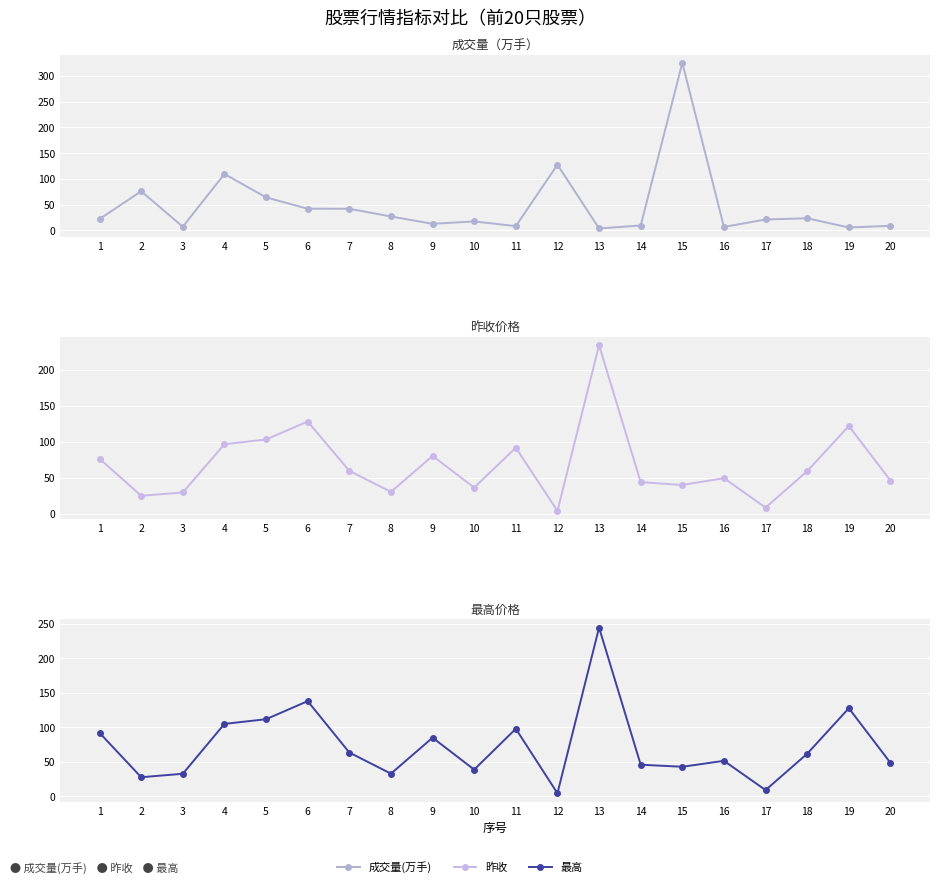

Where do 最高 and 成交量(万手) first cross each other?

1 and 2